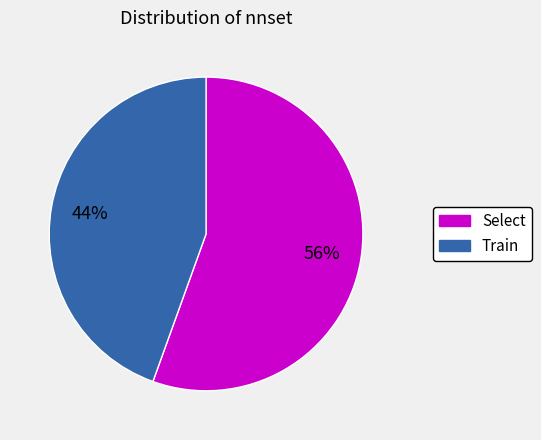

Is there a majority slice in this chart?

Yes